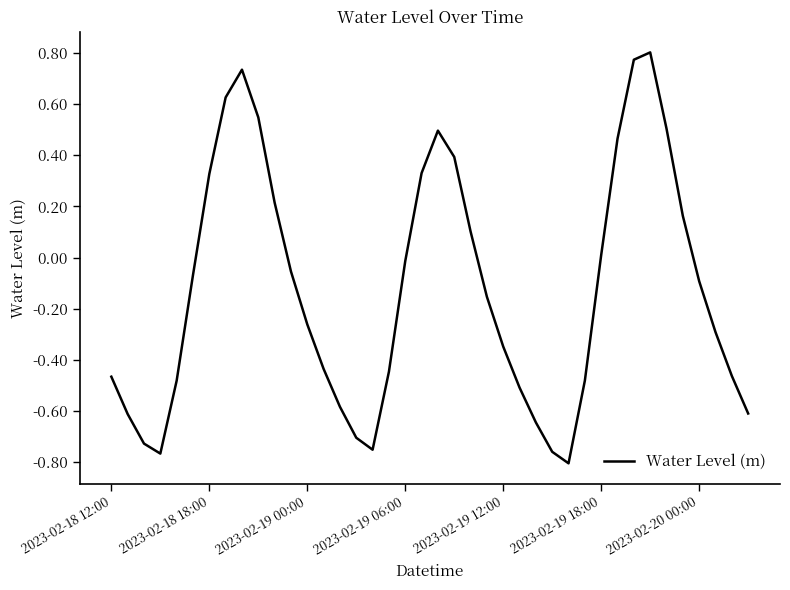

How many negative values are there?

25